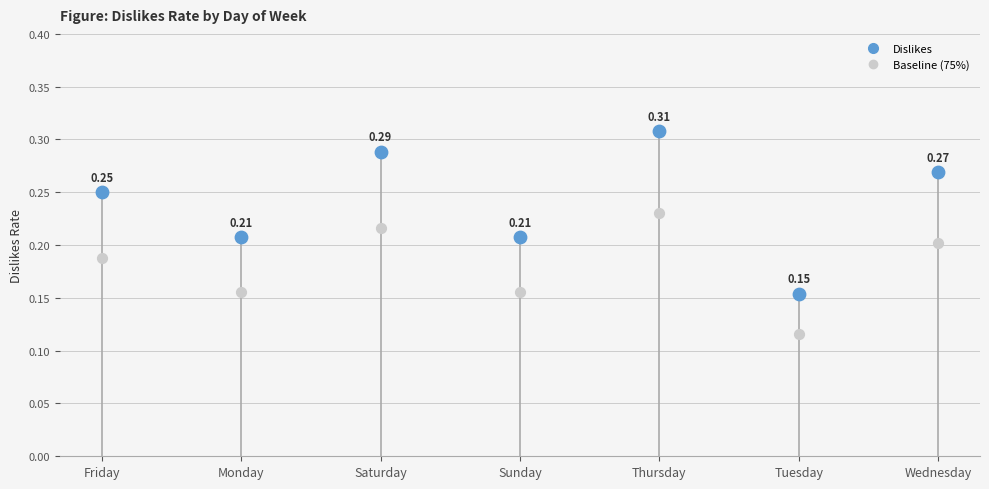

Between Monday and Friday, which is larger?

Friday